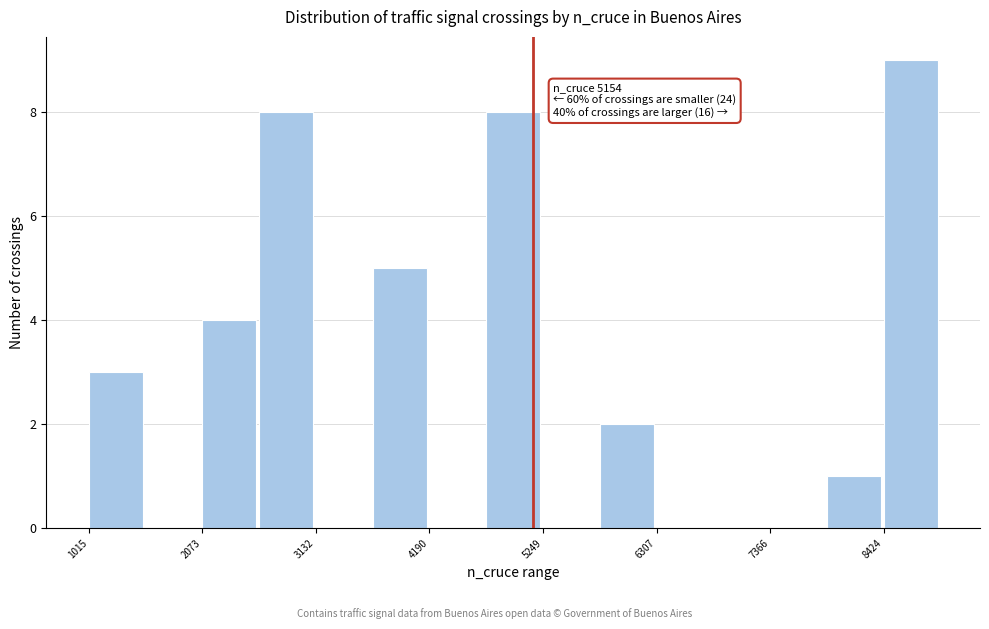

Around what value on the x-axis is the tallest bar? Give the approximate position of its centre, as read against the axis.

8600